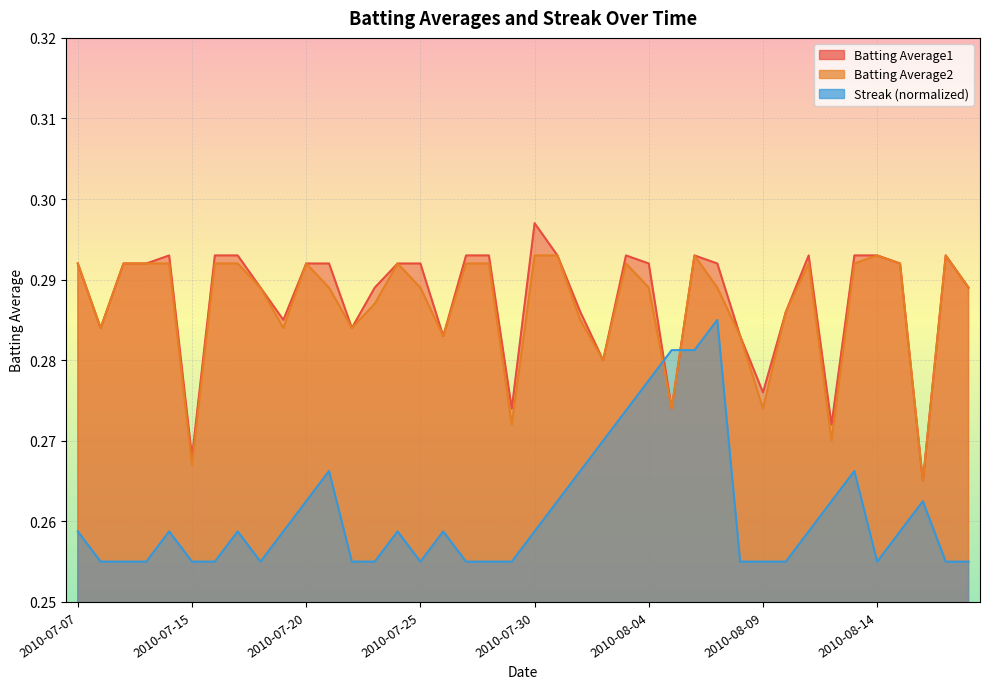

The value of Streak at 2010-07-24 is 0.4. True or false?

False